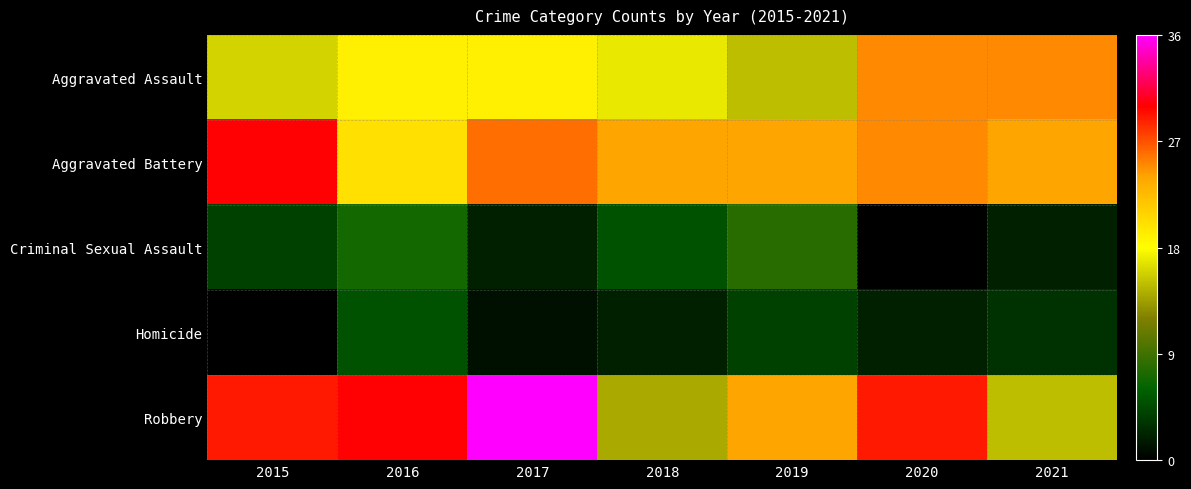

Reading left to right, what are all the values shown in this chart?

Aggravated Assault: 2015=16	2016=19	2017=19	2018=17	2019=15	2020=25	2021=25
Aggravated Battery: 2015=30	2016=20	2017=26	2018=24	2019=24	2020=25	2021=24
Criminal Sexual Assault: 2015=4	2016=7	2017=2	2018=5	2019=8	2020=0	2021=2
Homicide: 2015=0	2016=5	2017=1	2018=2	2019=4	2020=2	2021=3
Robbery: 2015=29	2016=30	2017=36	2018=14	2019=24	2020=29	2021=15